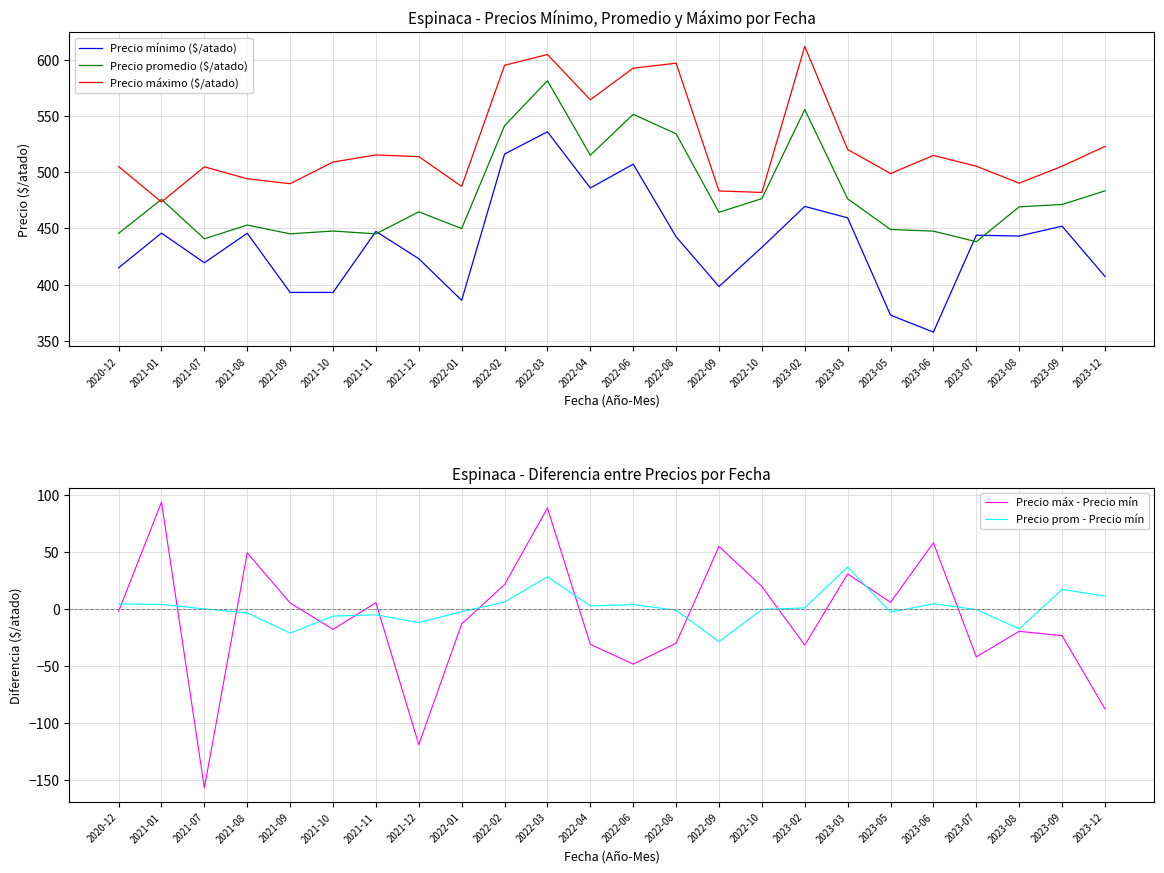

Which series has the widest spread of values?

Precio máx - Precio mín